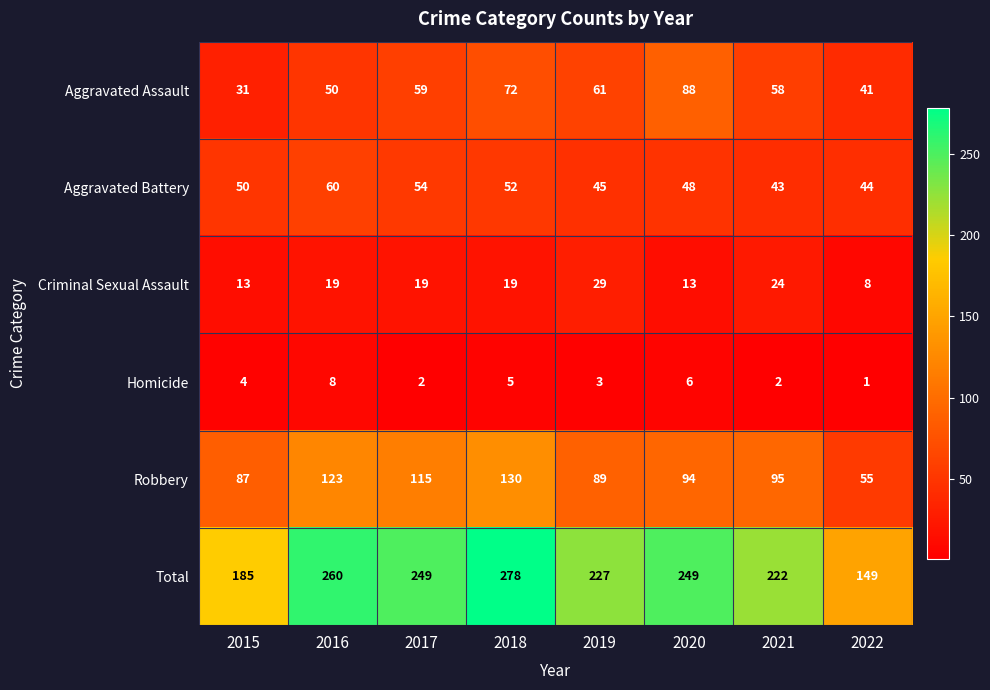

Is it true that Robbery equals 95 at 2021?

True